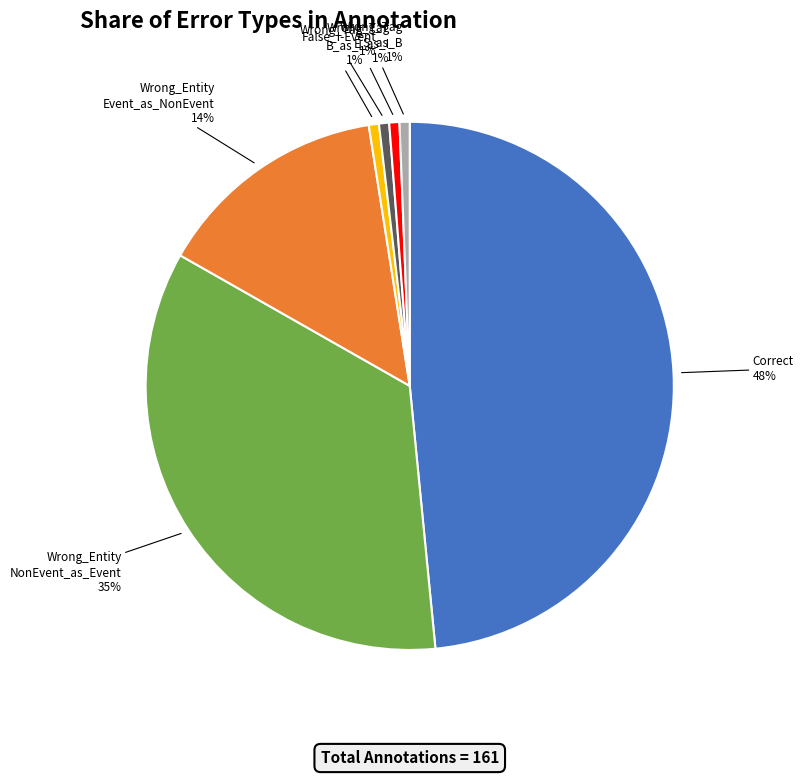

True or false: Wrong_Entity NonEvent_as_Event accounts for 35% of the total.

True